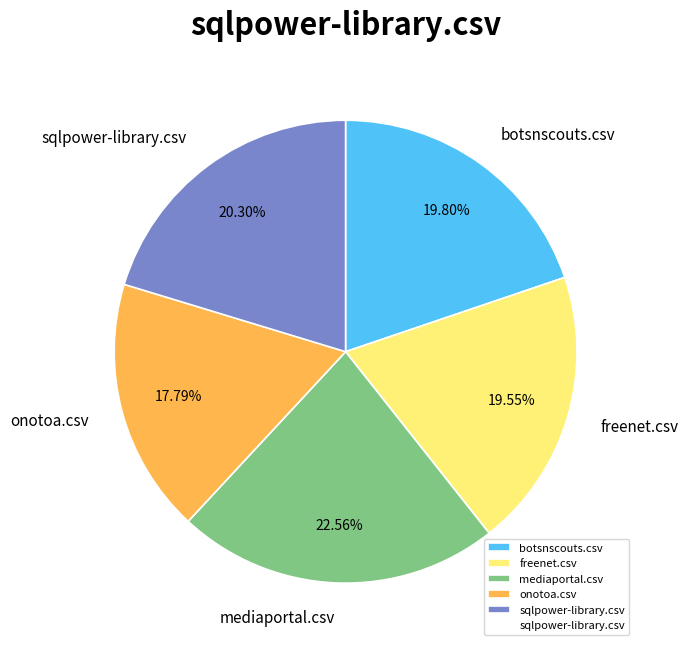

Which category has the biggest portion of the pie?

mediaportal.csv